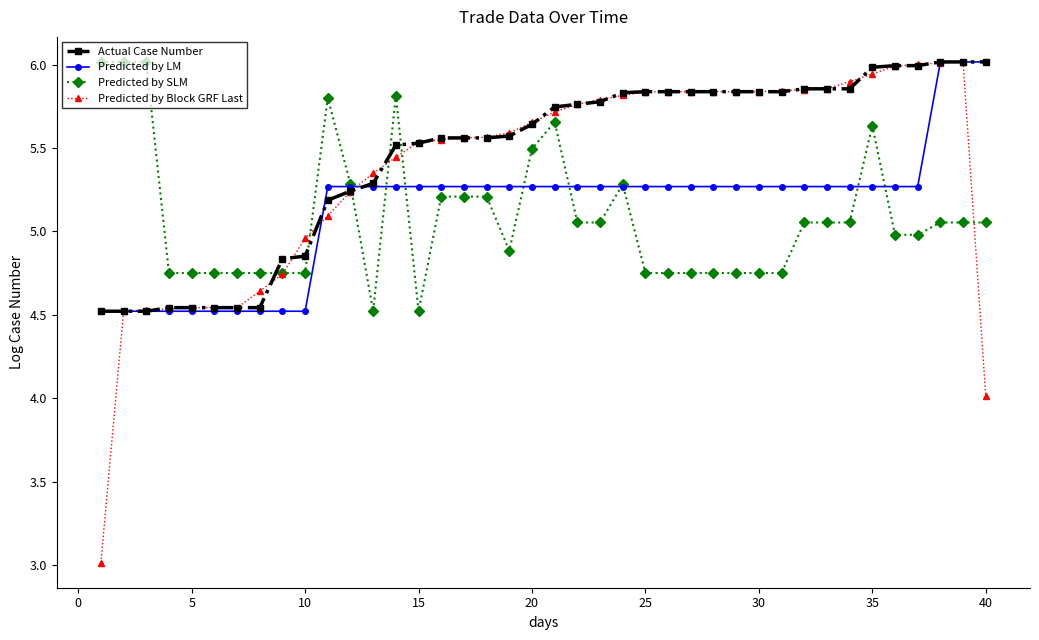

Which series has the largest range (max minus min)?

Predicted by Block GRF Last